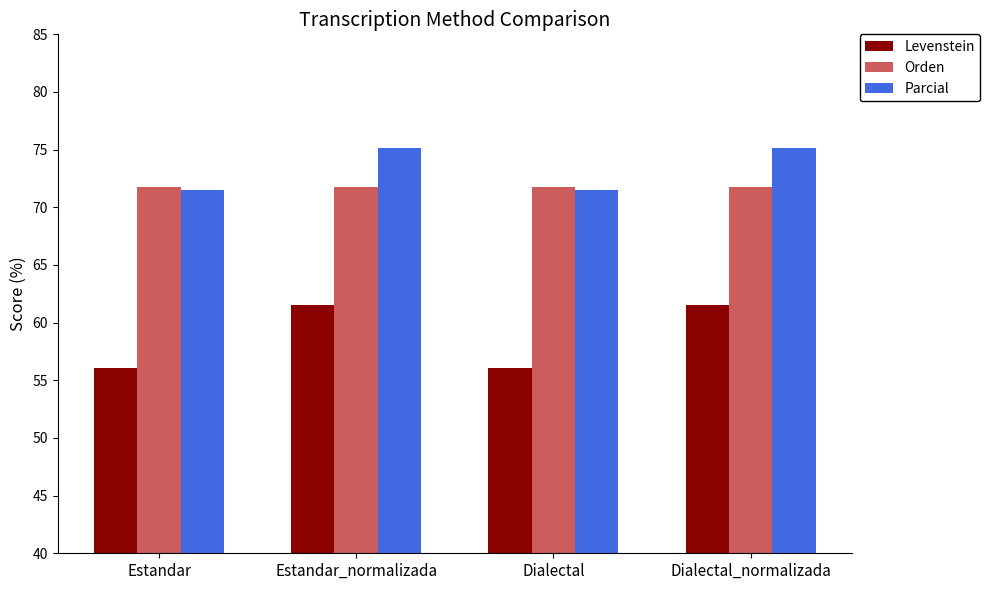

What are all the series names shown in the legend?

Levenstein, Orden, Parcial